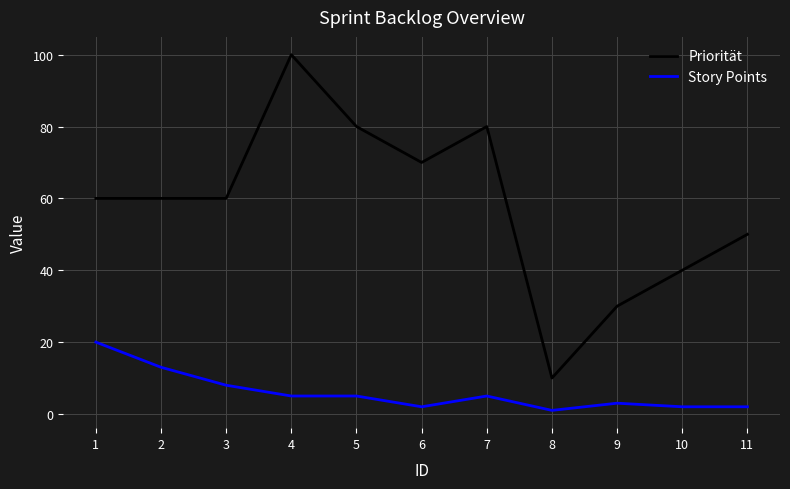

Rank the series at 5 from highest to lowest value.

Priorität, Story Points